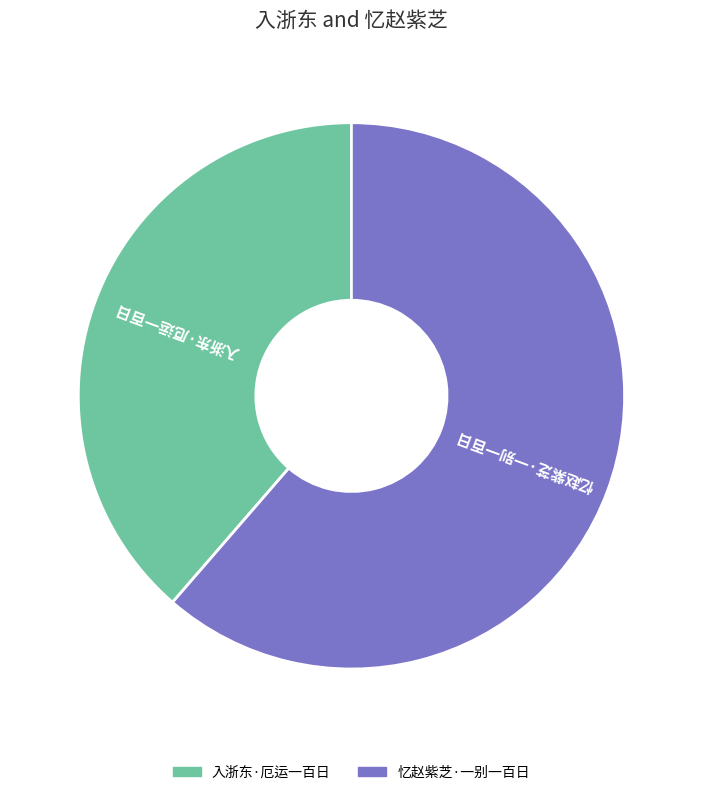

True or false: 入浙东·厄运一百日 accounts for 39% of the total.

True